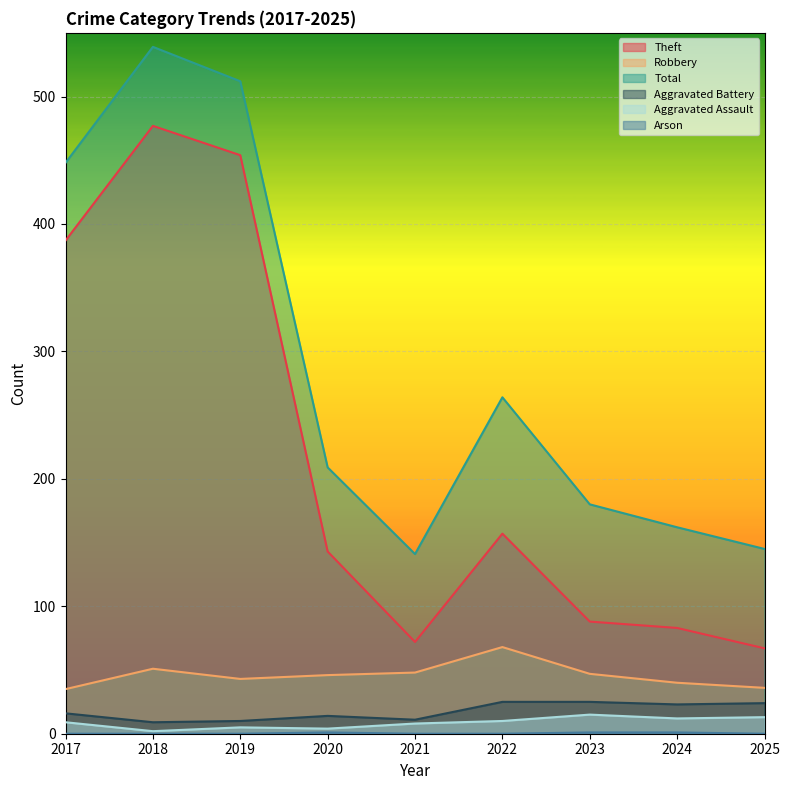

At which label does Theft reach its minimum?

2025